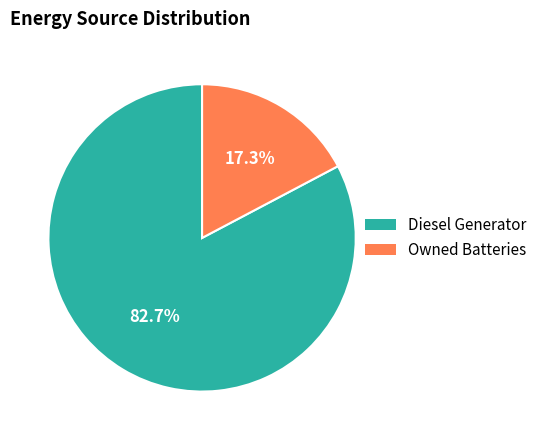

Between Diesel Generator and Owned Batteries, which is larger?

Diesel Generator